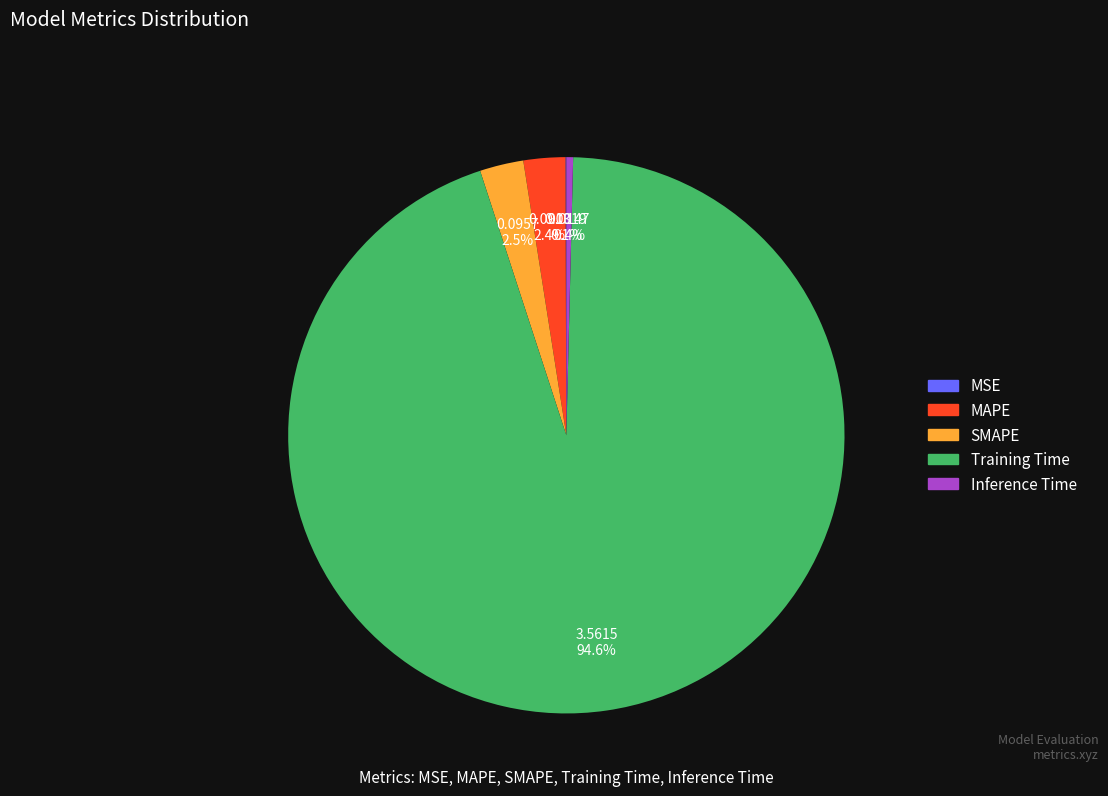

To the nearest percent, what is the difference between the Inference Time and SMAPE slice percentages?

2%